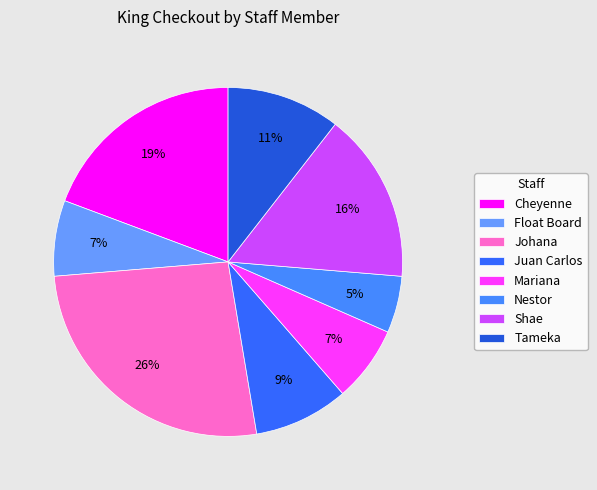

Is there a majority slice in this chart?

No